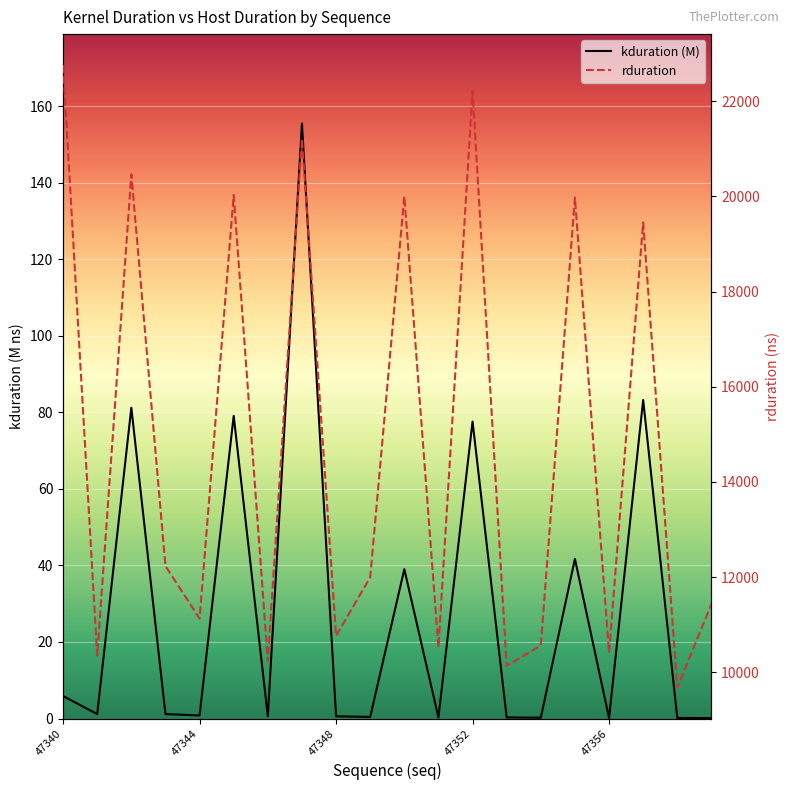

Between 14 and 17, which is larger?

17